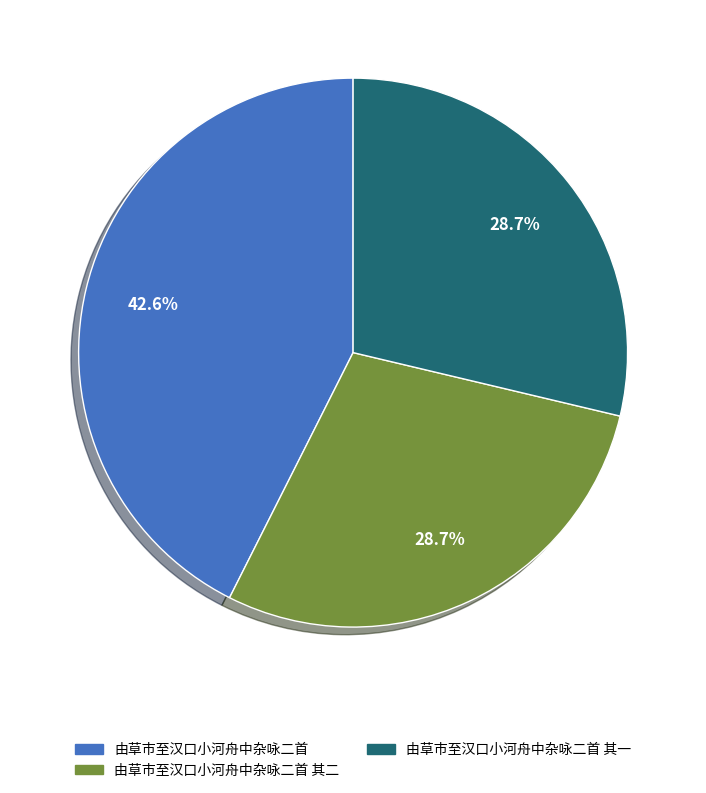

What percentage is NOT represented by 由草市至汉口小河舟中杂咏二首?

57.4%